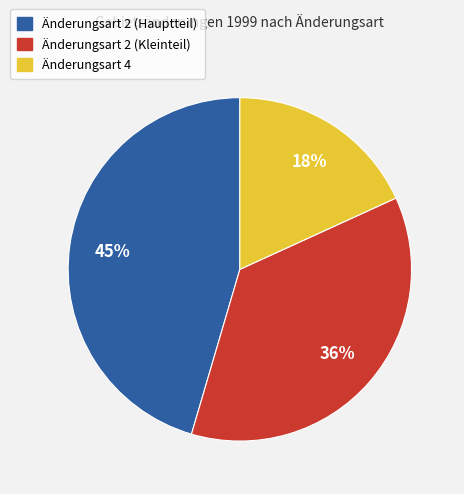

To the nearest percent, what is the average slice percentage?

33%